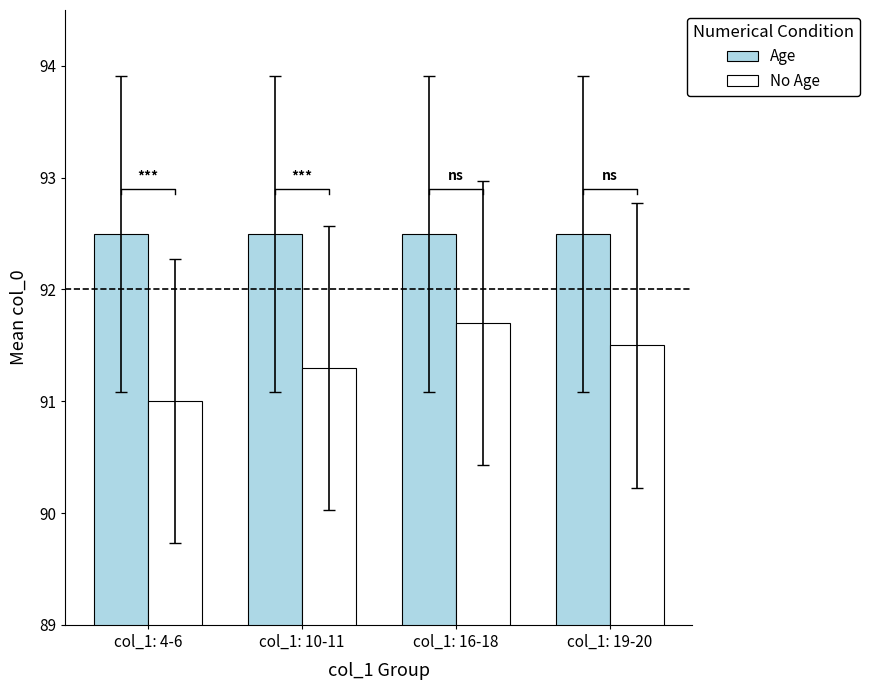

What is the value of the No Age bar at the 2nd from the left?

91.3